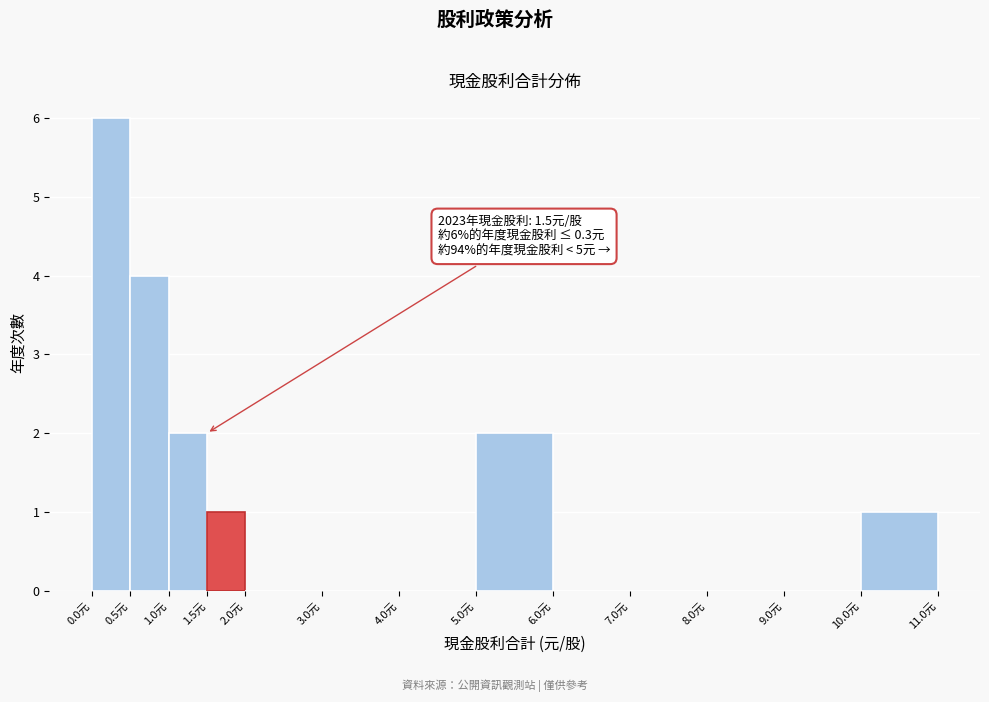

Over which range of the x-axis is the bar tallest?

0.0 to 0.5